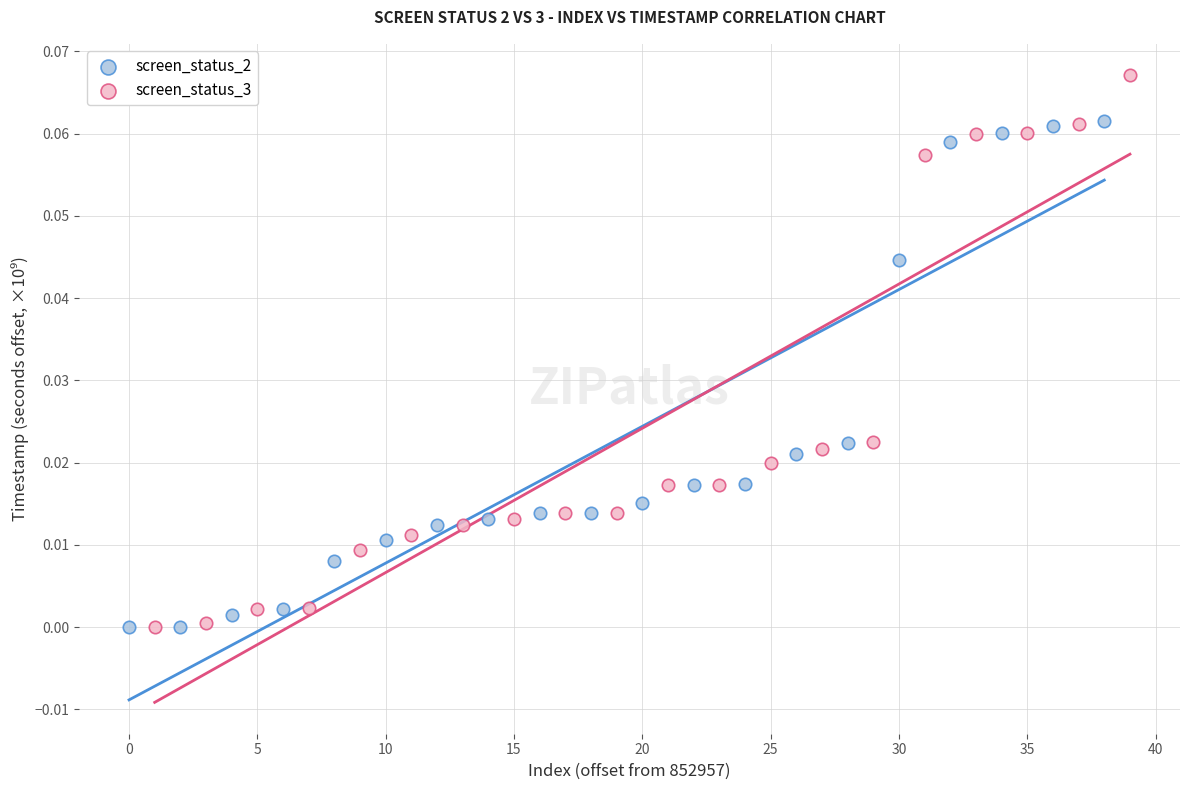

Which series reaches the maximum Y coordinate?

screen_status_3